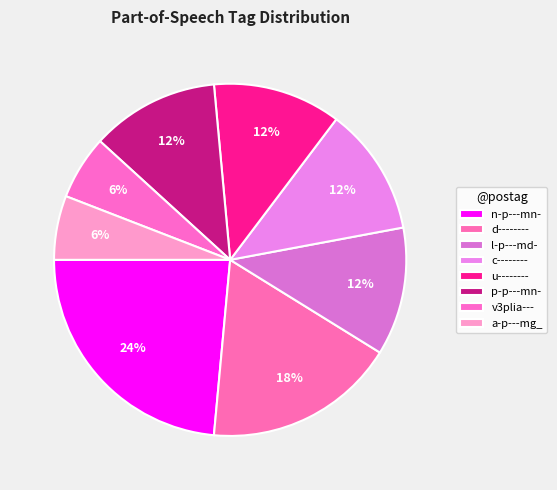

Combined, what portion of the pie is u-------- and n-p---mn-?

35.3%